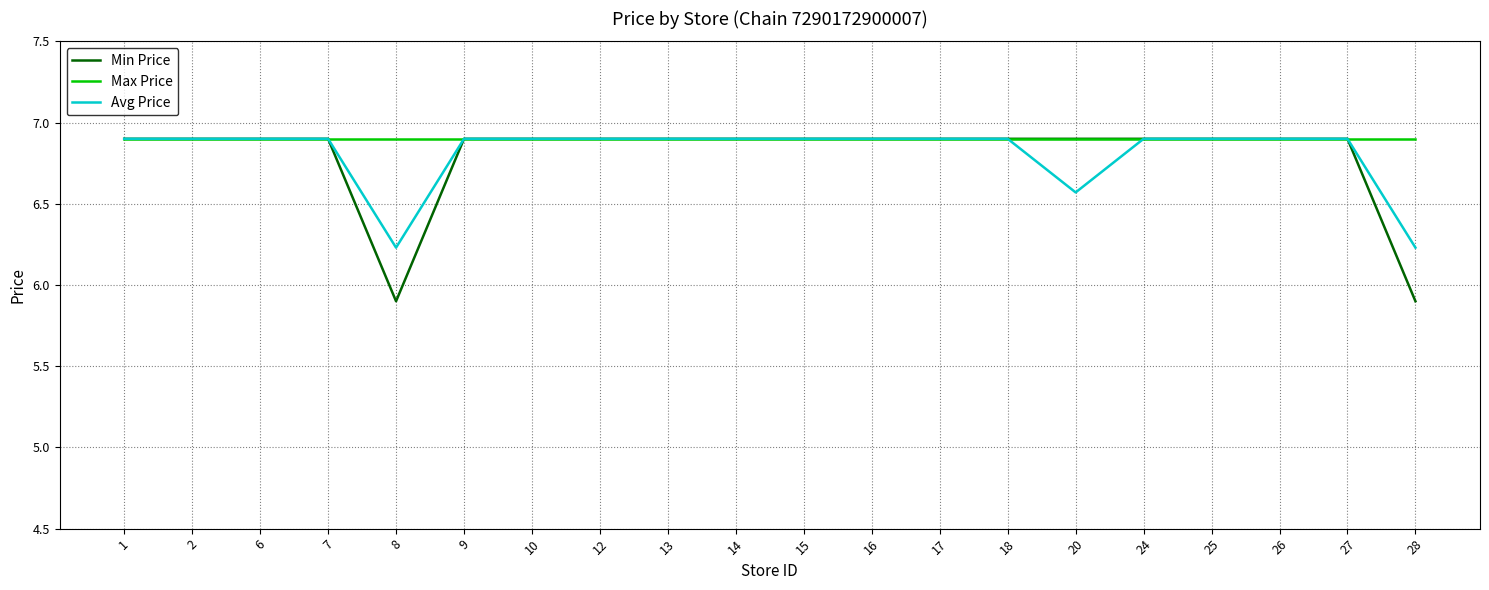

What is the highest value of the Max Price series?

6.9